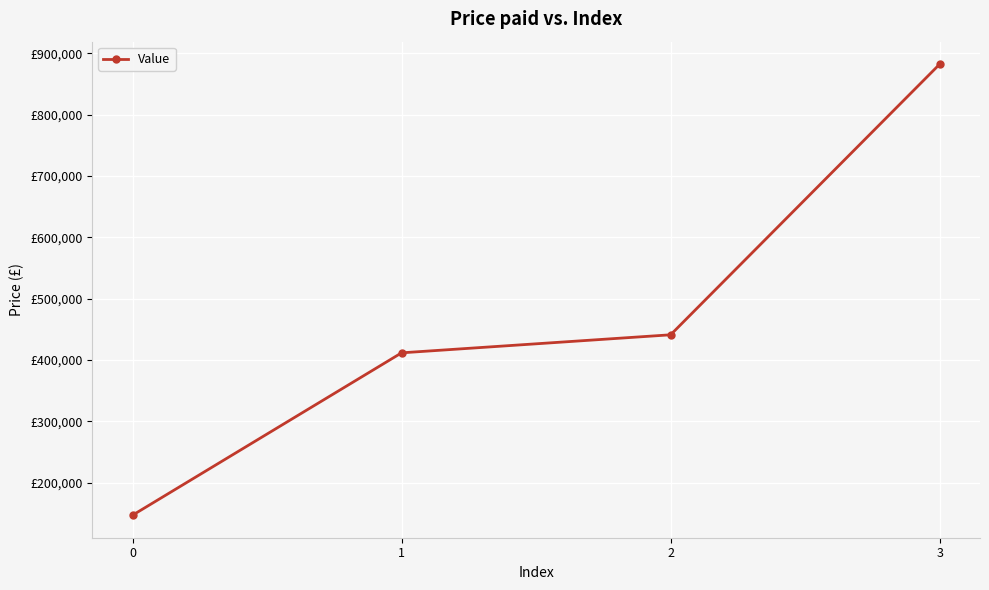

What is the ratio of the value at 1 to the value at 2?

0.9